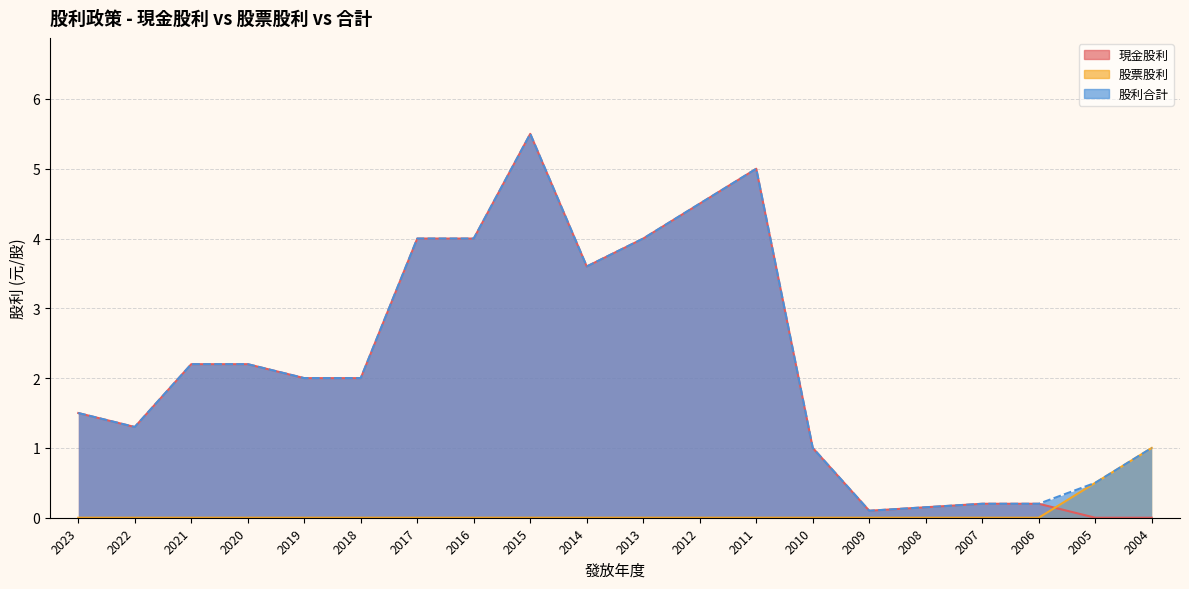

How many values in the 股票股利 series exceed 0?

2